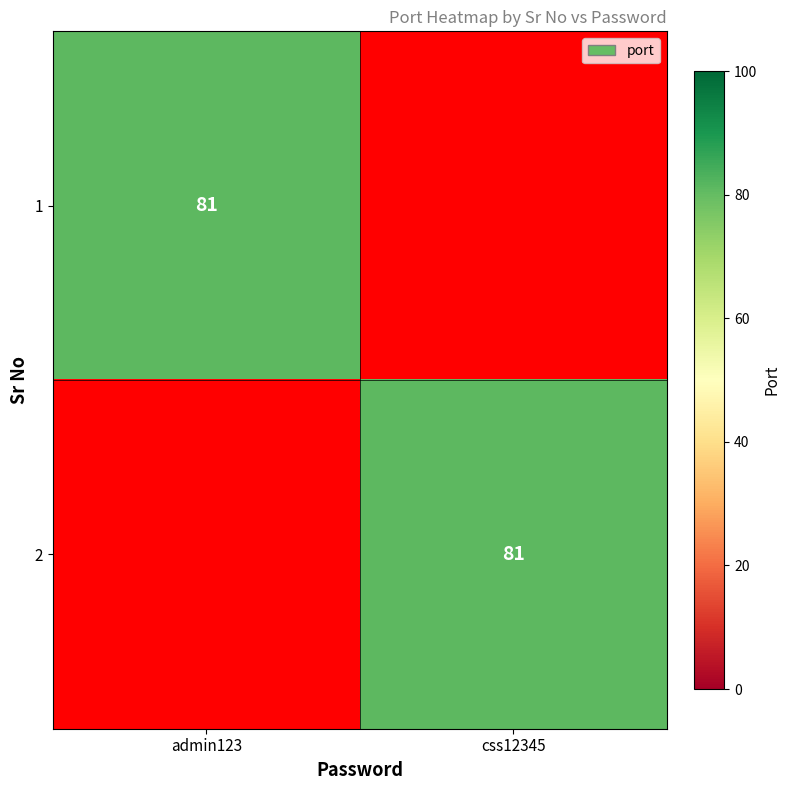

The 1 series shows 81 at admin123. True or false?

True